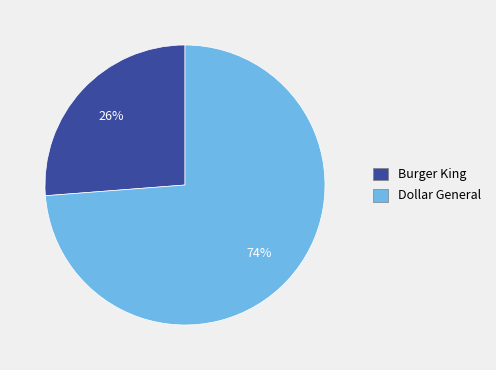

Which category has the smallest portion of the pie?

Burger King